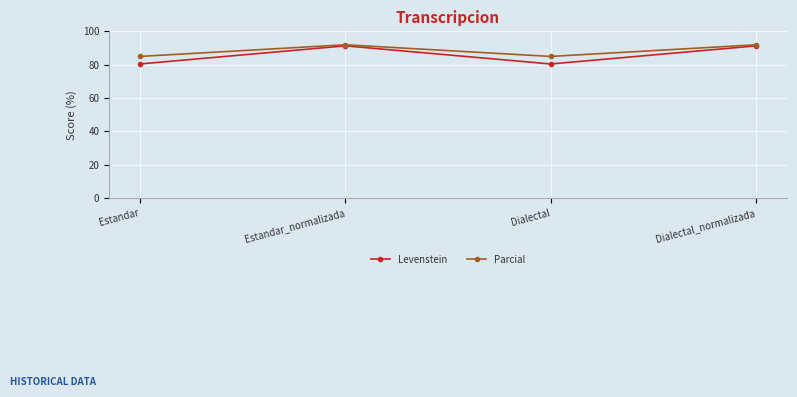

How many interior local peaks does the Levenstein series have?

1